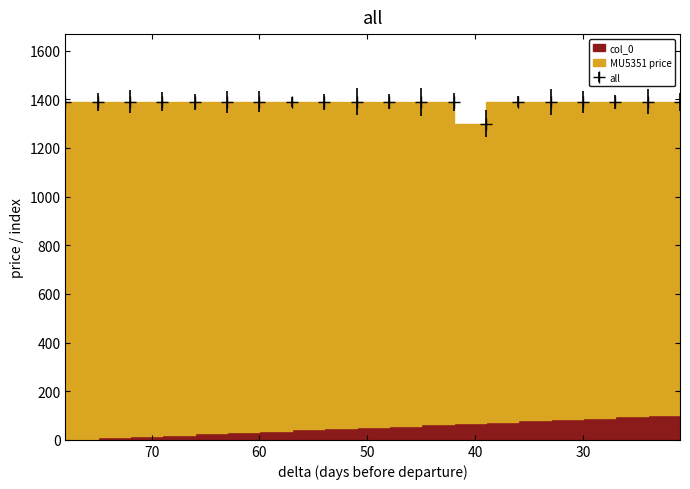

What is the sum of all values?

27710